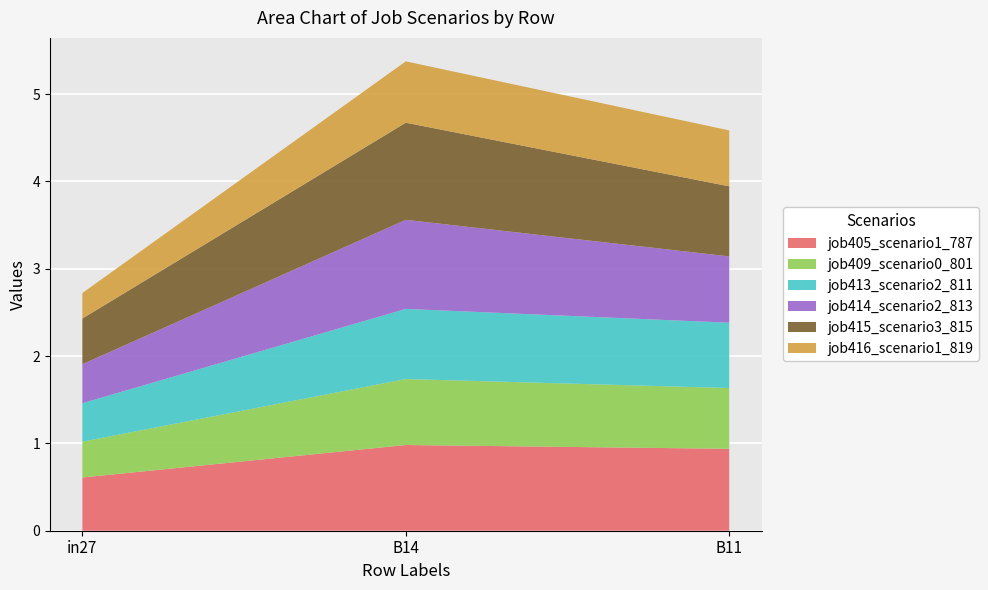

Reading right to left, list all the values displayed in this chart.

job405_scenario1_787: B11=0.9	B14=1.0	in27=0.6
job409_scenario0_801: B11=0.7	B14=0.8	in27=0.4
job413_scenario2_811: B11=0.7	B14=0.8	in27=0.4
job414_scenario2_813: B11=0.8	B14=1.0	in27=0.4
job415_scenario3_815: B11=0.8	B14=1.1	in27=0.5
job416_scenario1_819: B11=0.6	B14=0.7	in27=0.3